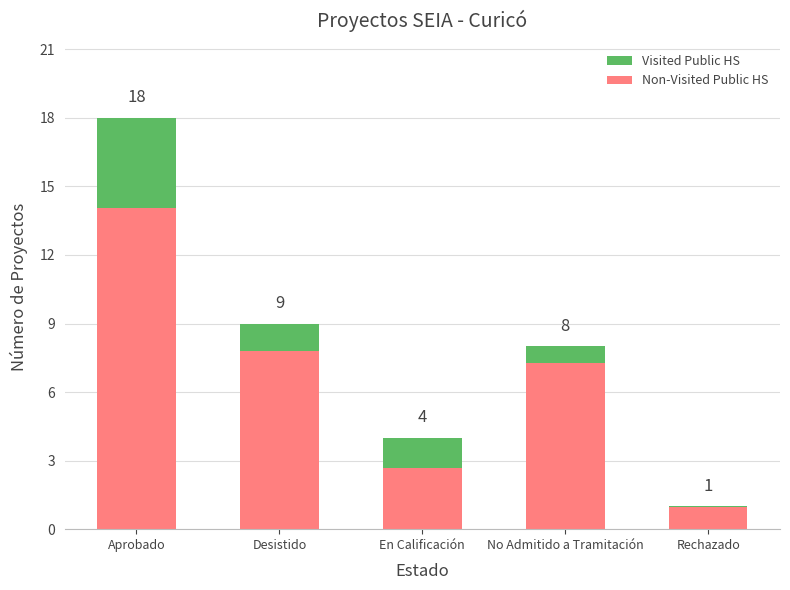

What are all the series names shown in the legend?

Visited Public HS, Non-Visited Public HS